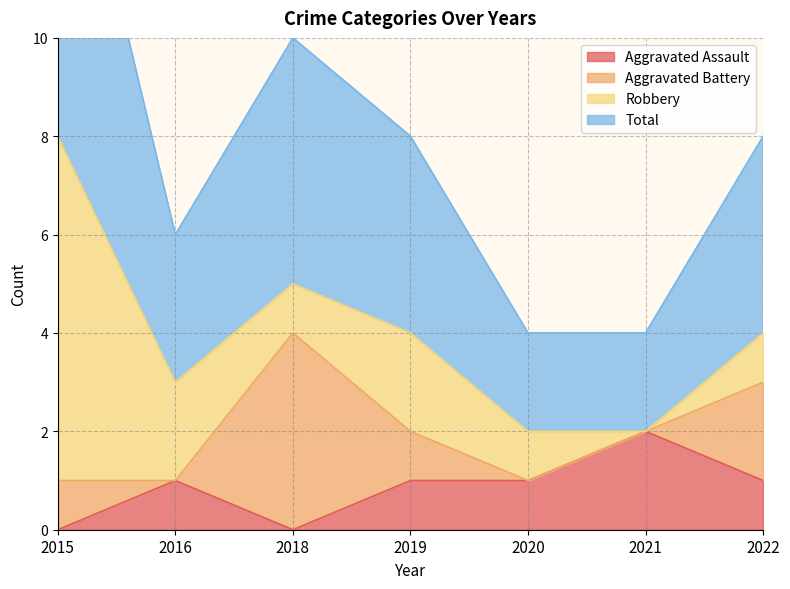

What is the difference between the second highest and second lowest values in the Total series?

3